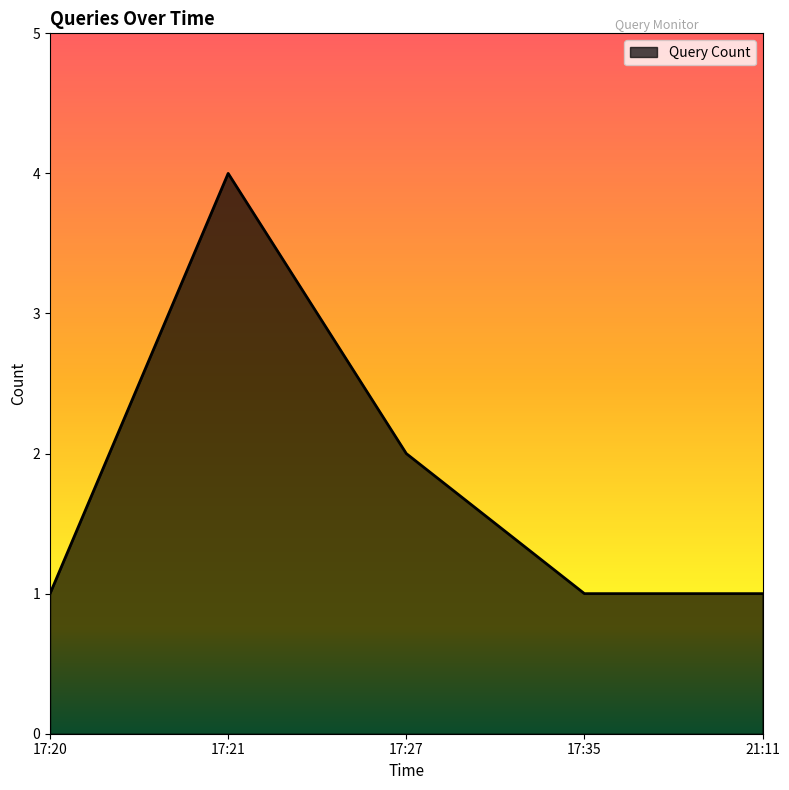

The chart shows a value of 1 at 17:27. True or false?

False